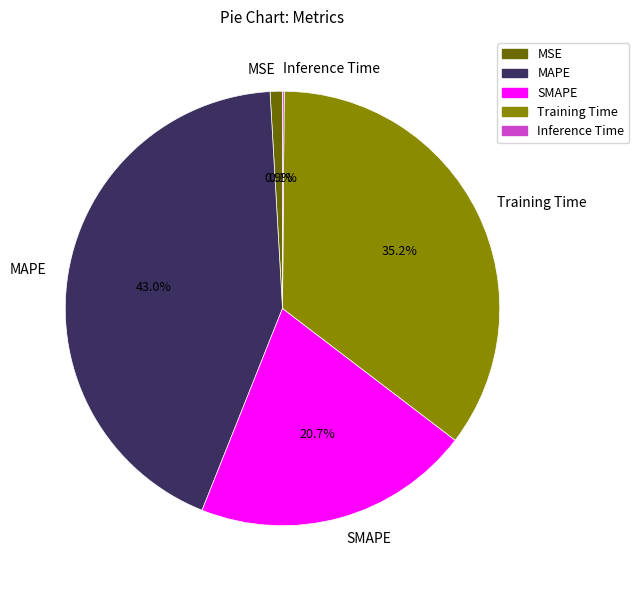

Does any single category account for the majority?

No